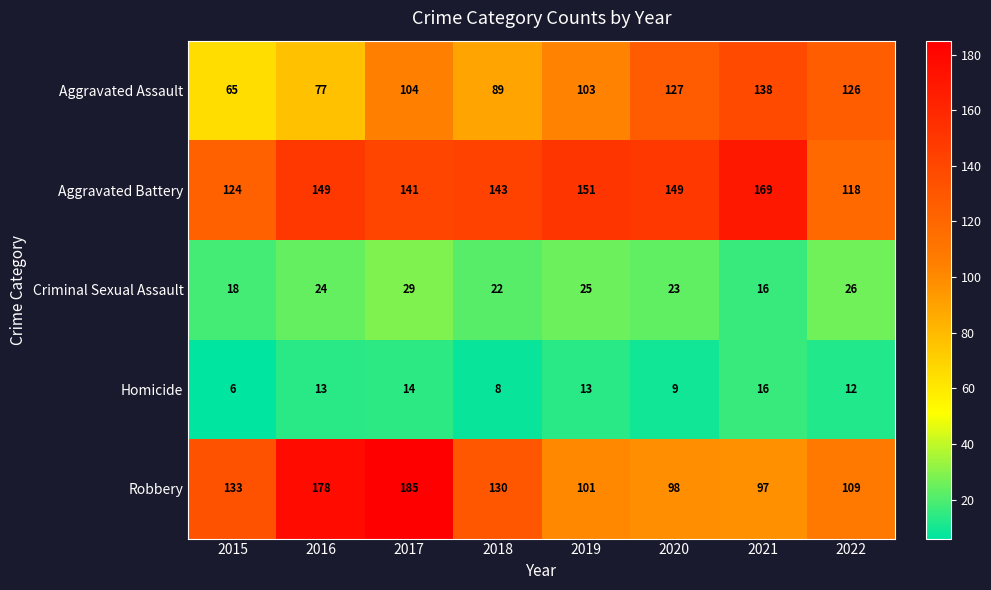

What is the total value across all series at 2020?

406